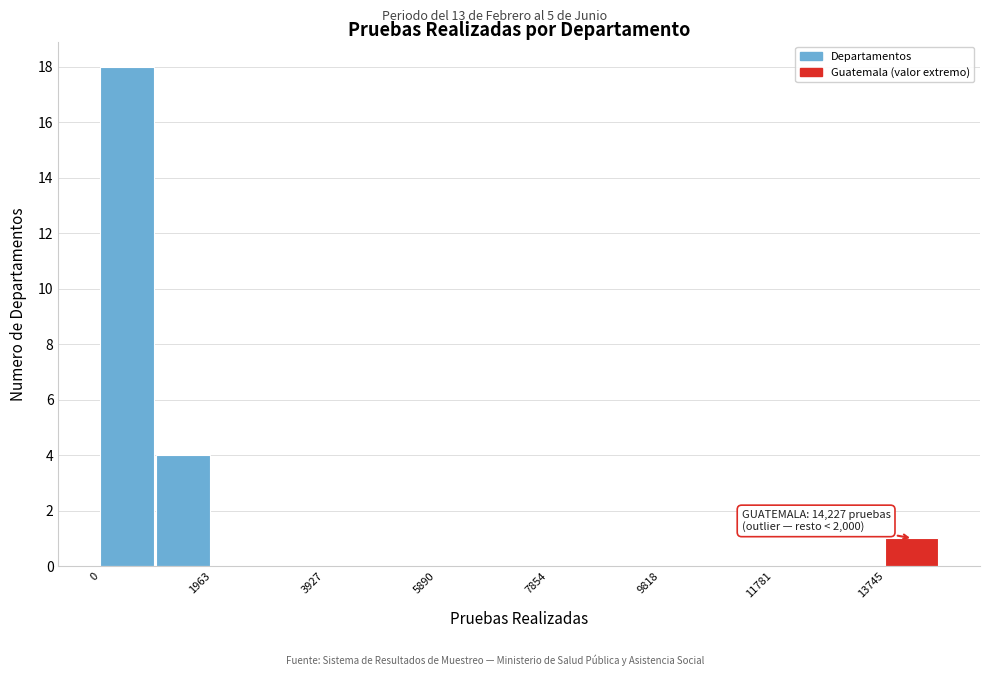

Which range on the x-axis has the tallest bar?

0 to 1000